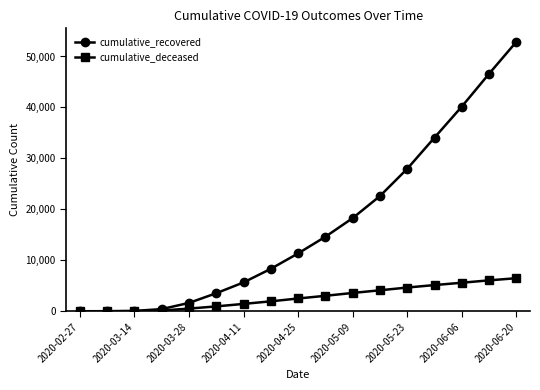

List the series in order of their peak value, highest first.

cumulative_recovered, cumulative_deceased